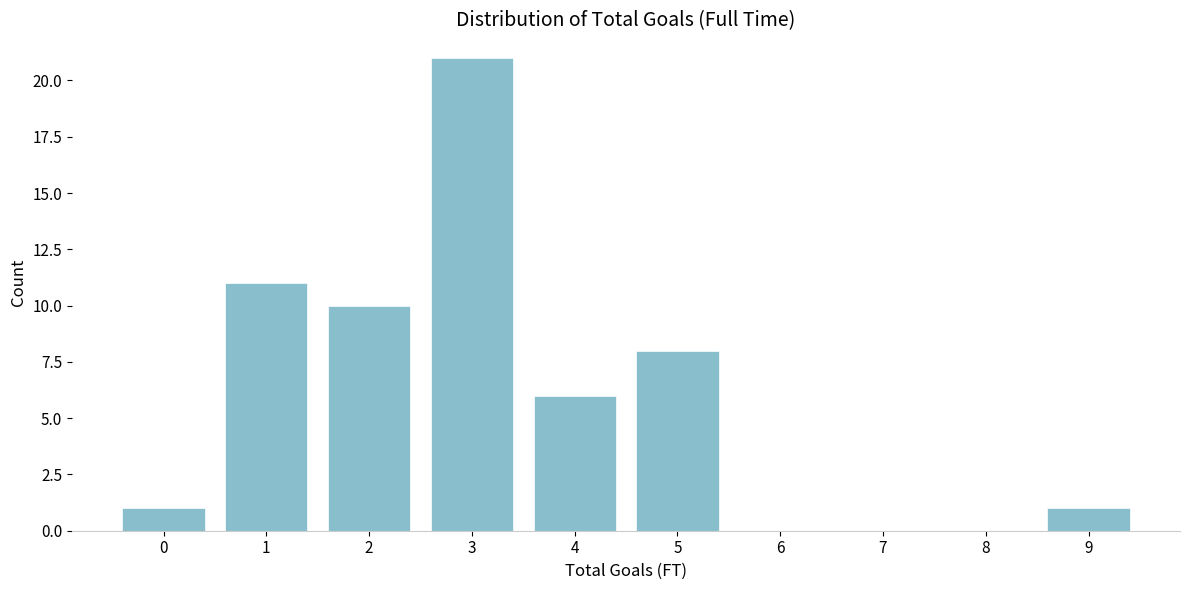

Reading left to right, extract all data points from this chart.

0=1	1=11	2=10	3=21	4=6	5=8	6=0	7=0	8=0	9=1